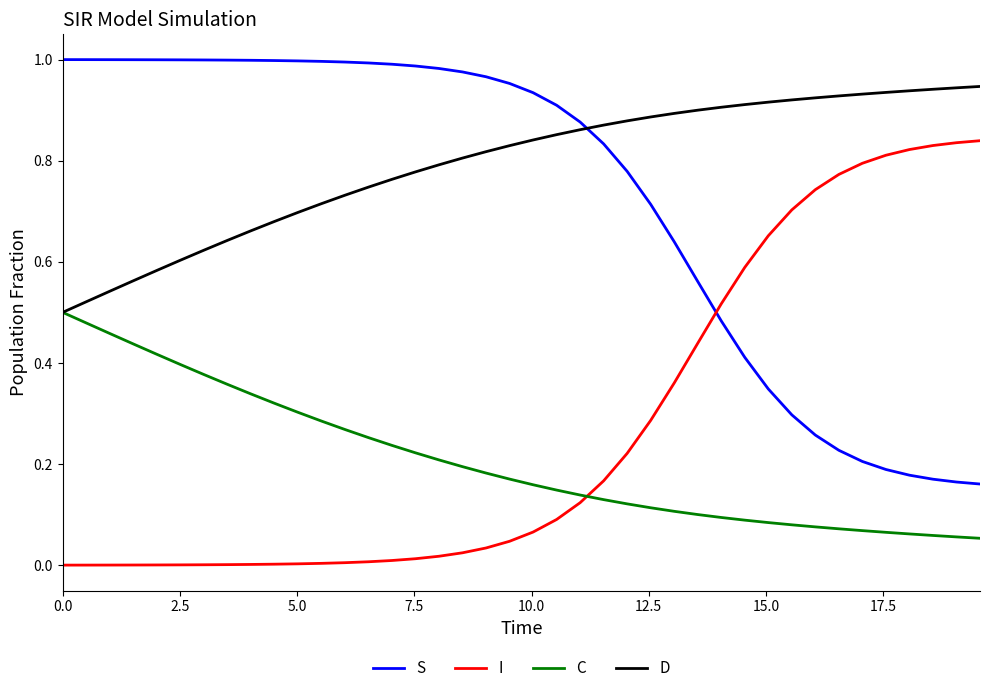

List the series in order of their peak value, lowest first.

C, I, D, S